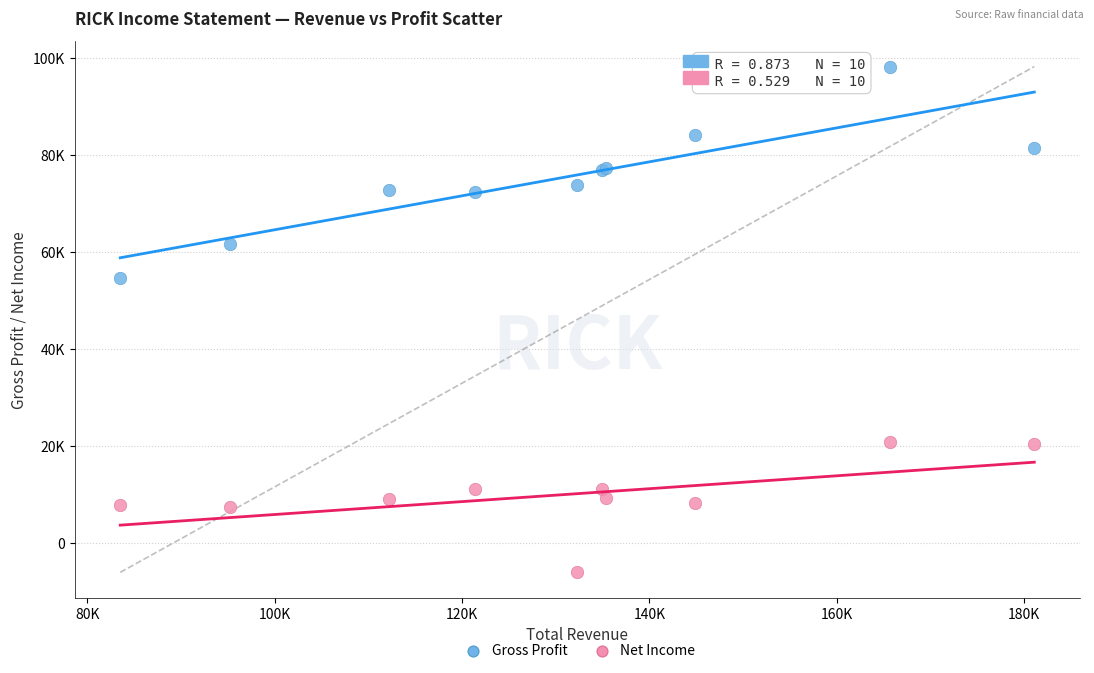

What are all the series names shown in the legend?

Gross Profit, Net Income